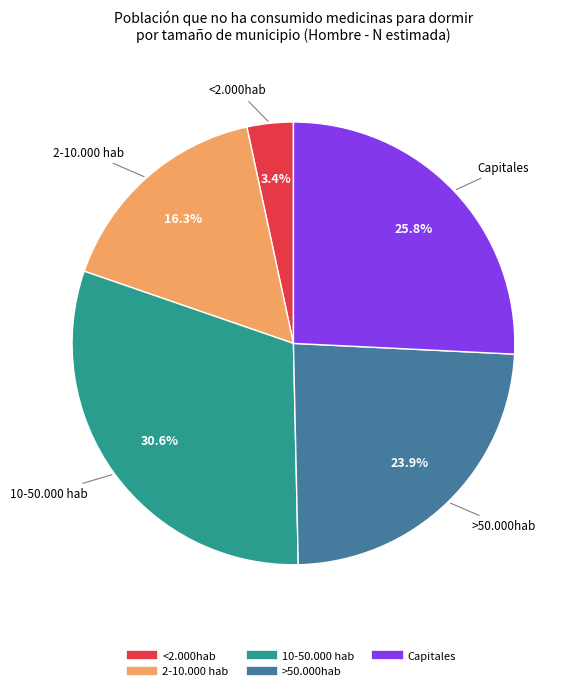

Count the number of slices in the pie.

5